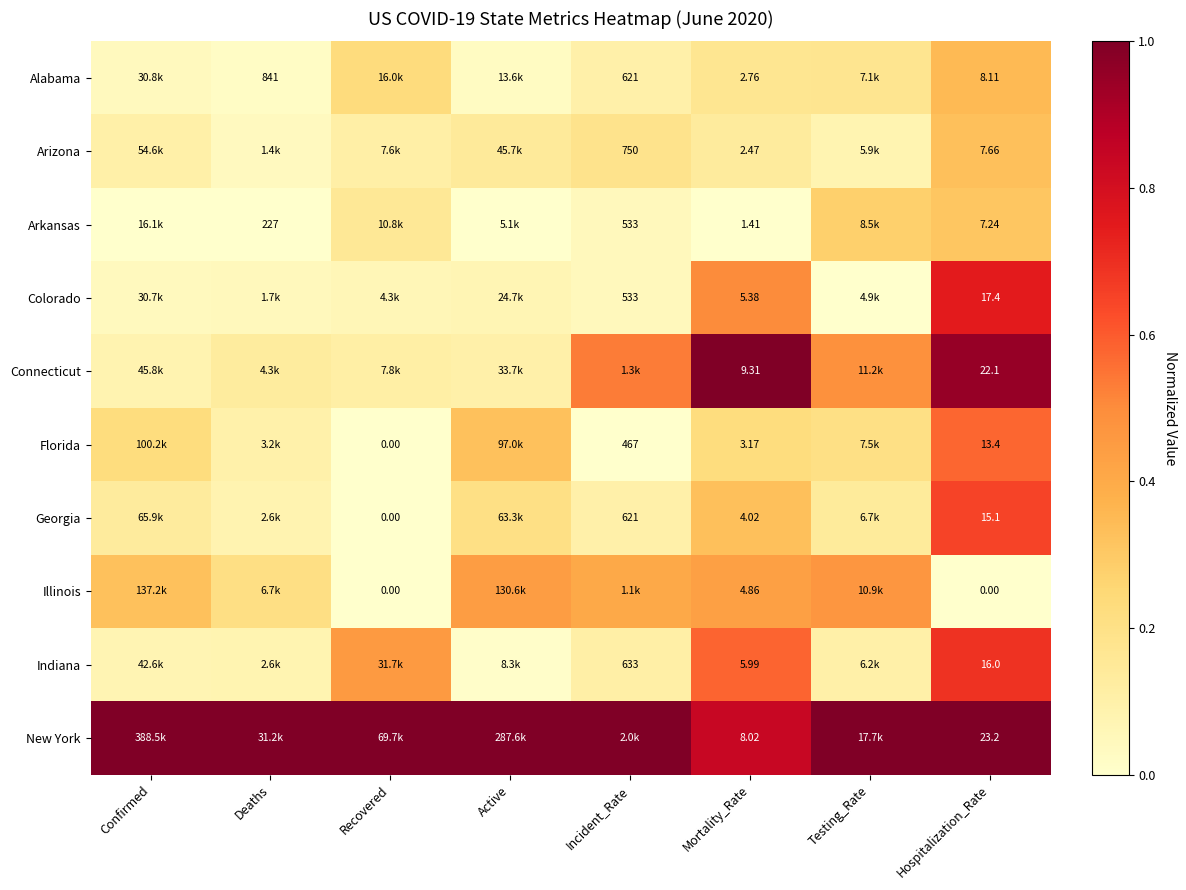

At how many categories does at least one series exceed 0?

8